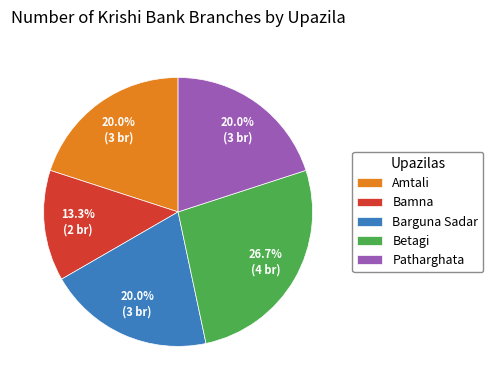

Which category has the smallest portion of the pie?

Bamna